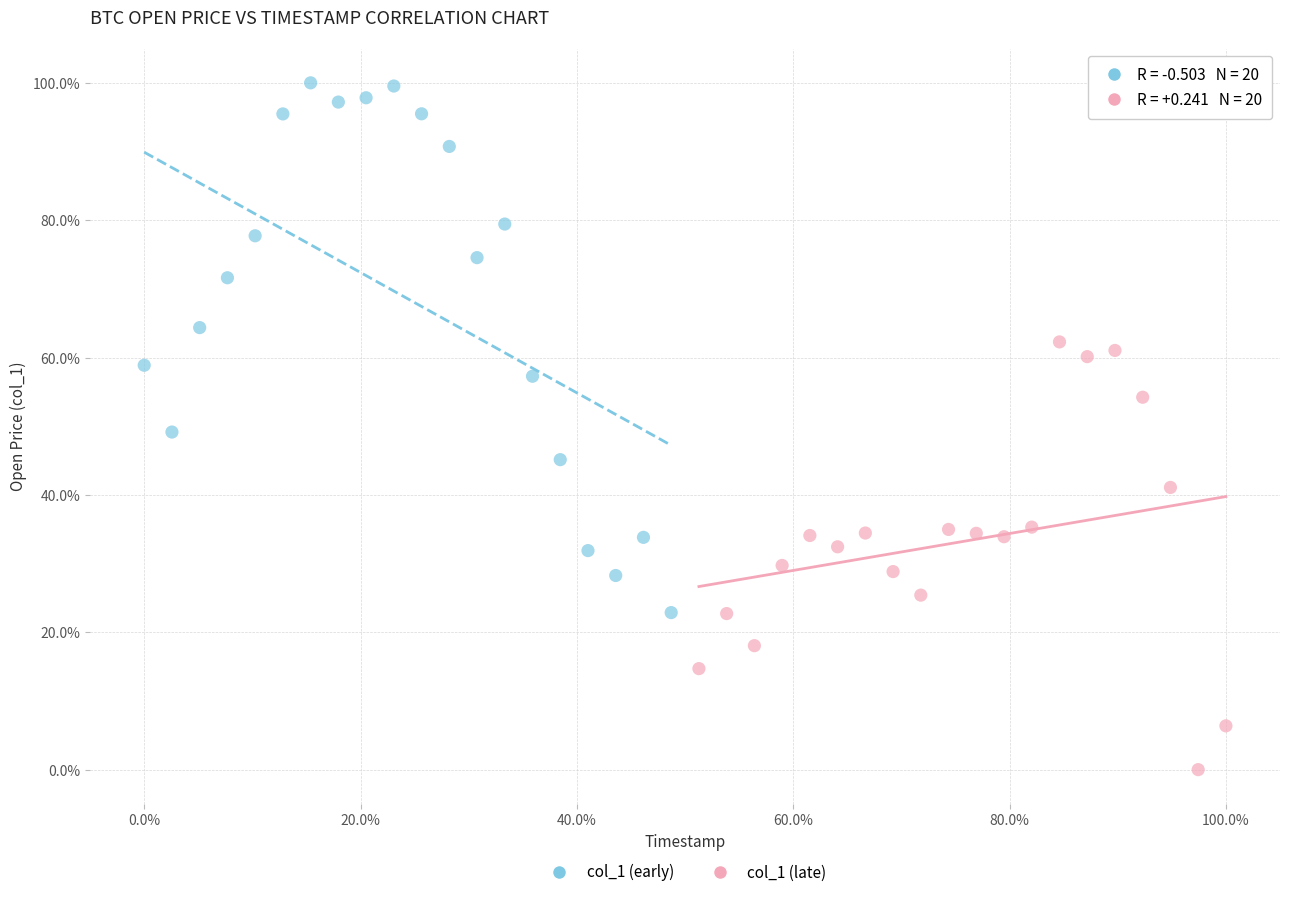

Which series has the widest spread of Y values?

col_1 (early)